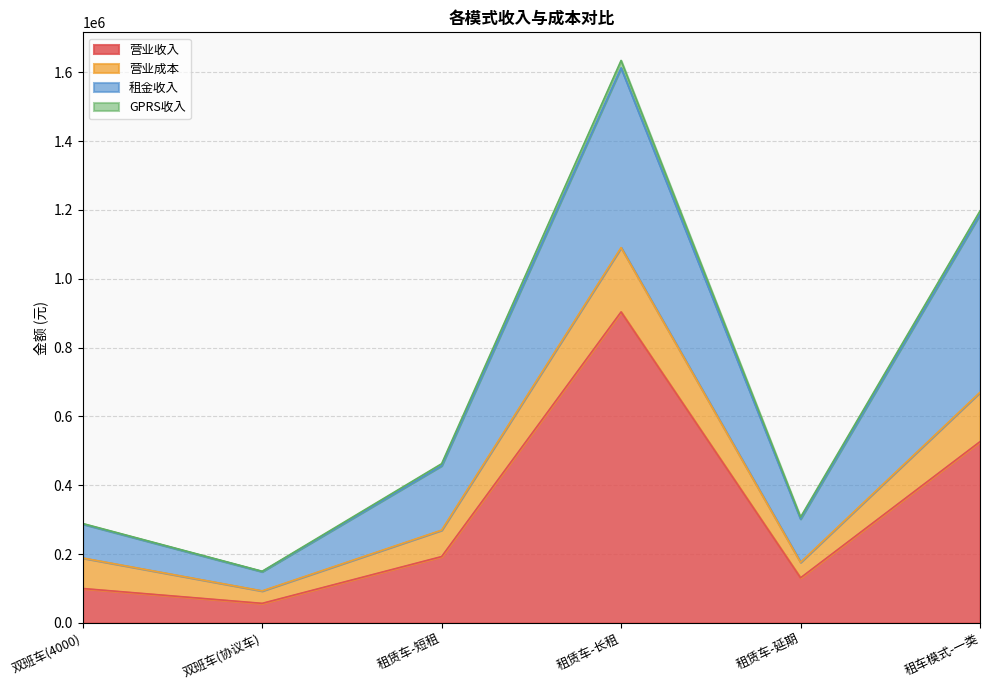

What is the value of the 营业成本 point at the 6th from the left?

143377.0